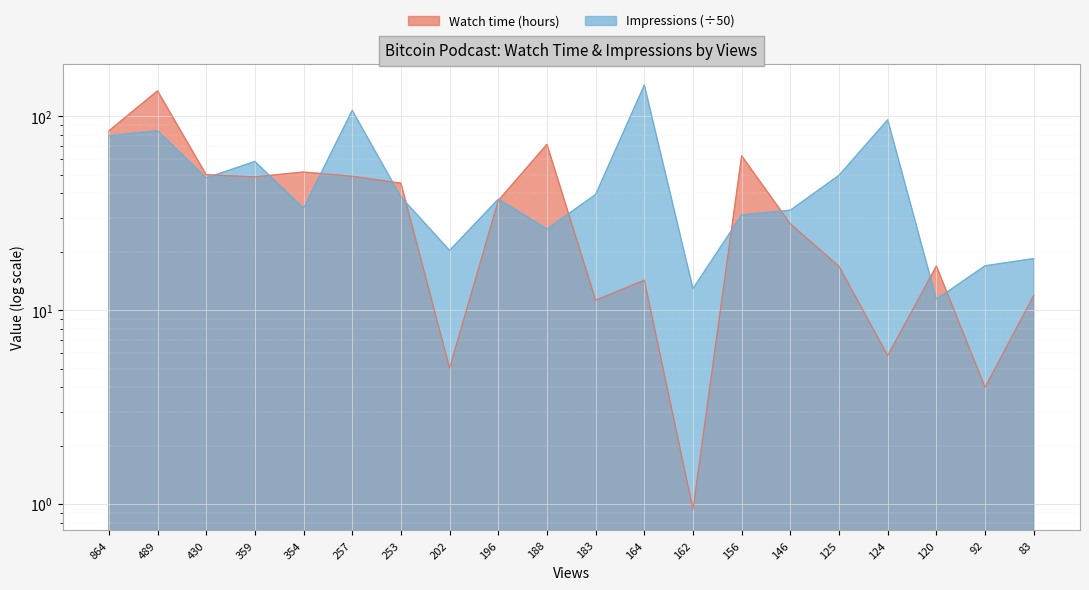

What is the sum of the Impressions values at 359 and 430?

106.6